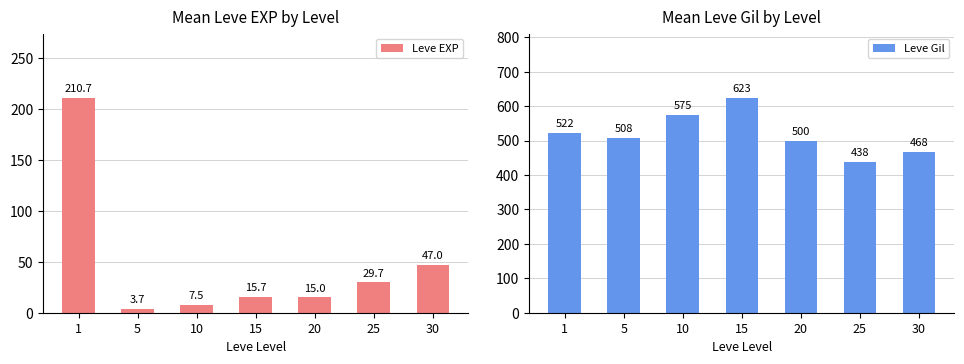

How many values in the Leve EXP series exceed 15?

4